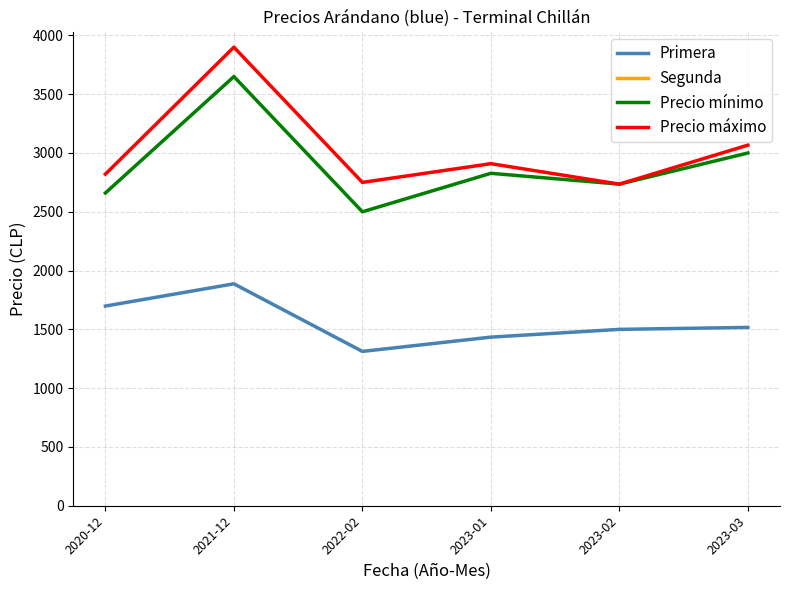

How many series are shown in this chart?

4